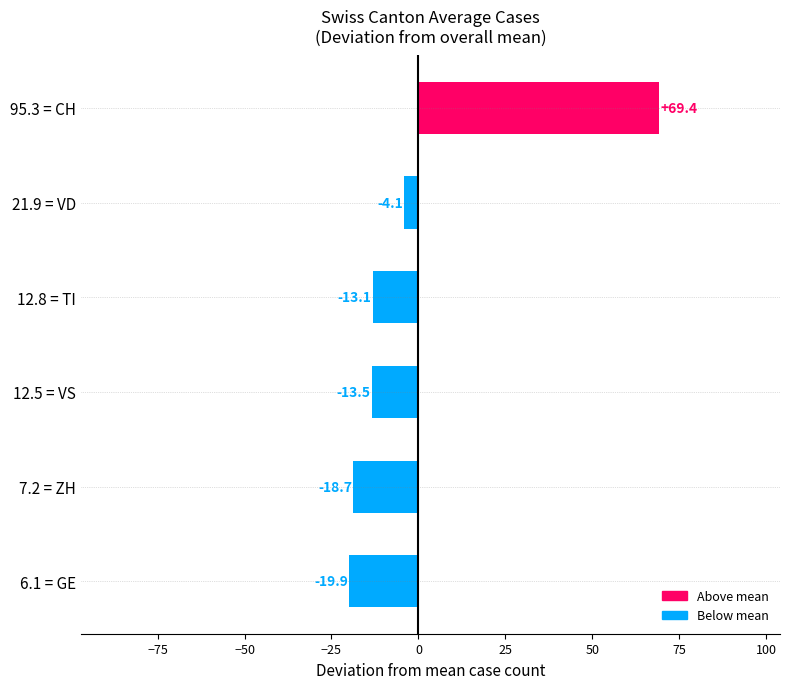

What is the difference between the values at 95.3 = CH and 21.9 = VD?

73.5